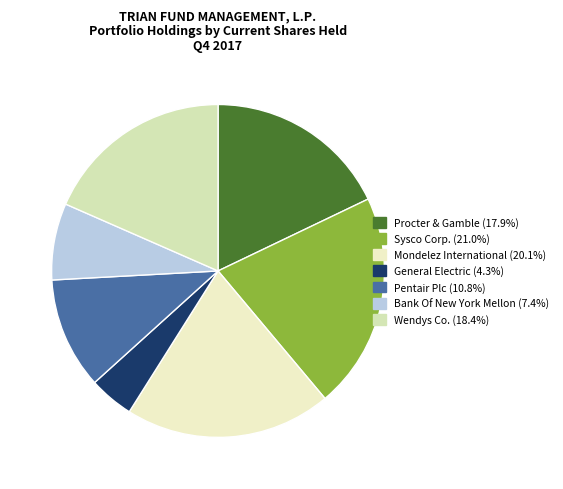

To the nearest percent, what is the average slice percentage?

14%